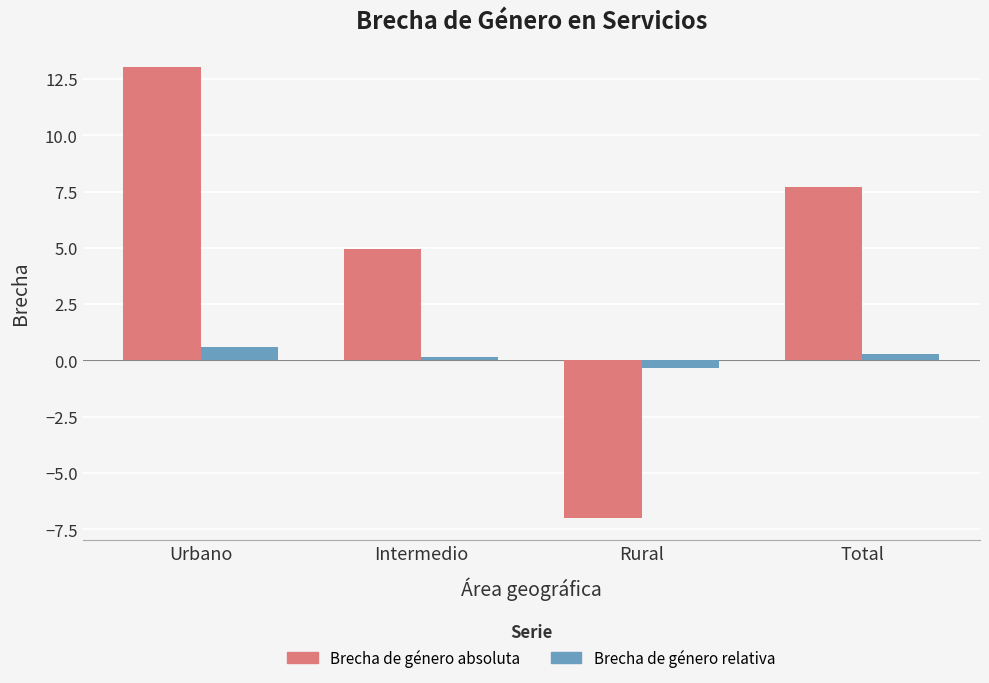

How many data points does each series have?

4